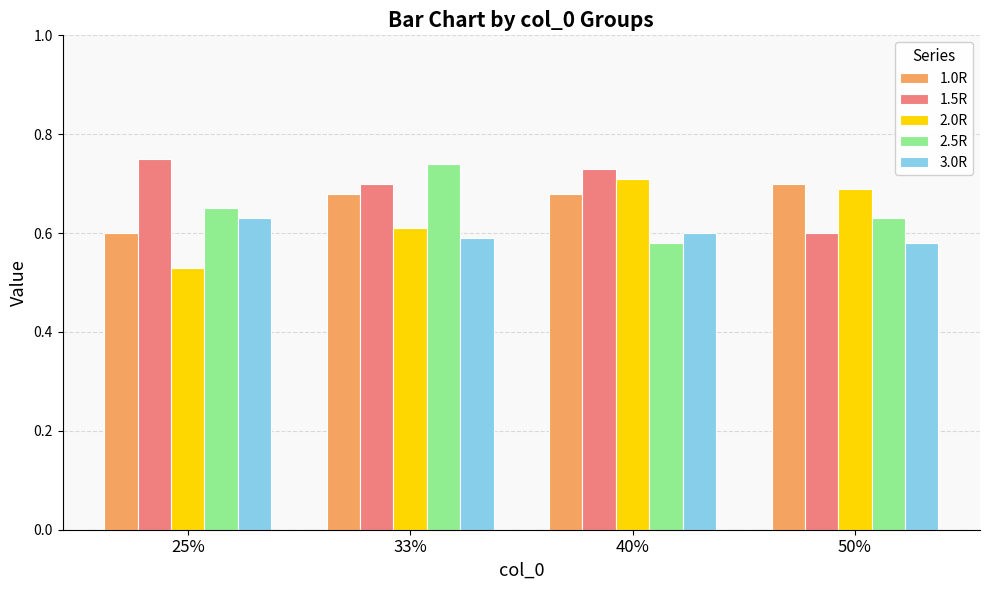

At which label does 1.5R reach its peak?

25%